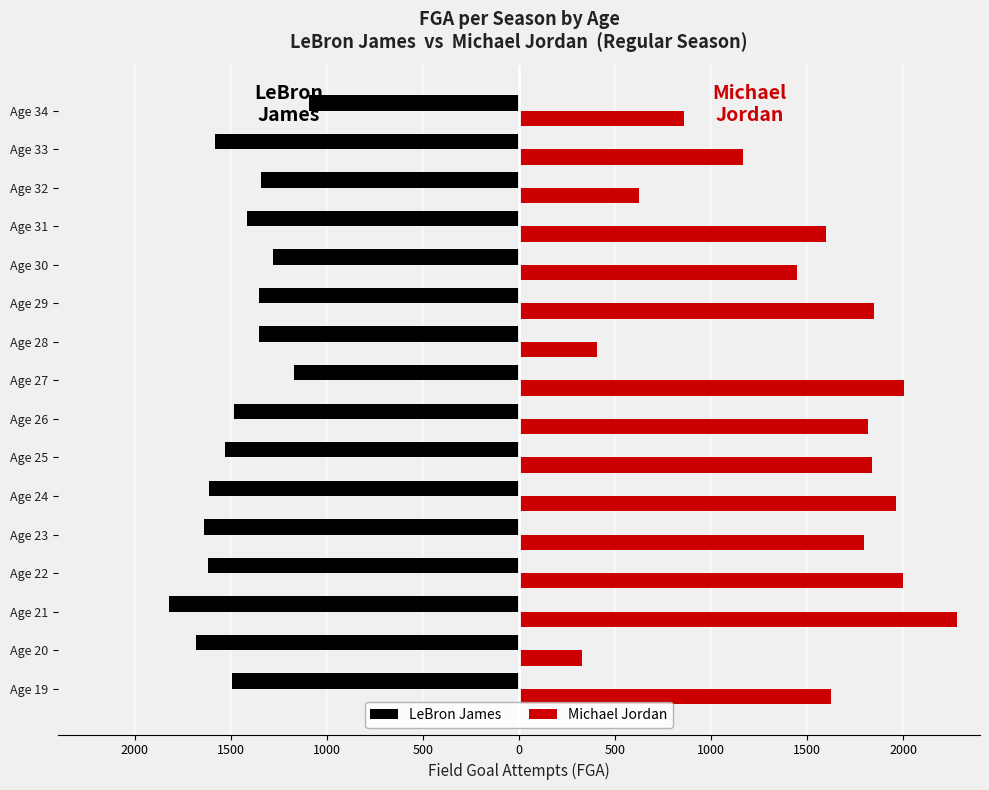

What are all the series names shown in the legend?

LeBron James, Michael Jordan